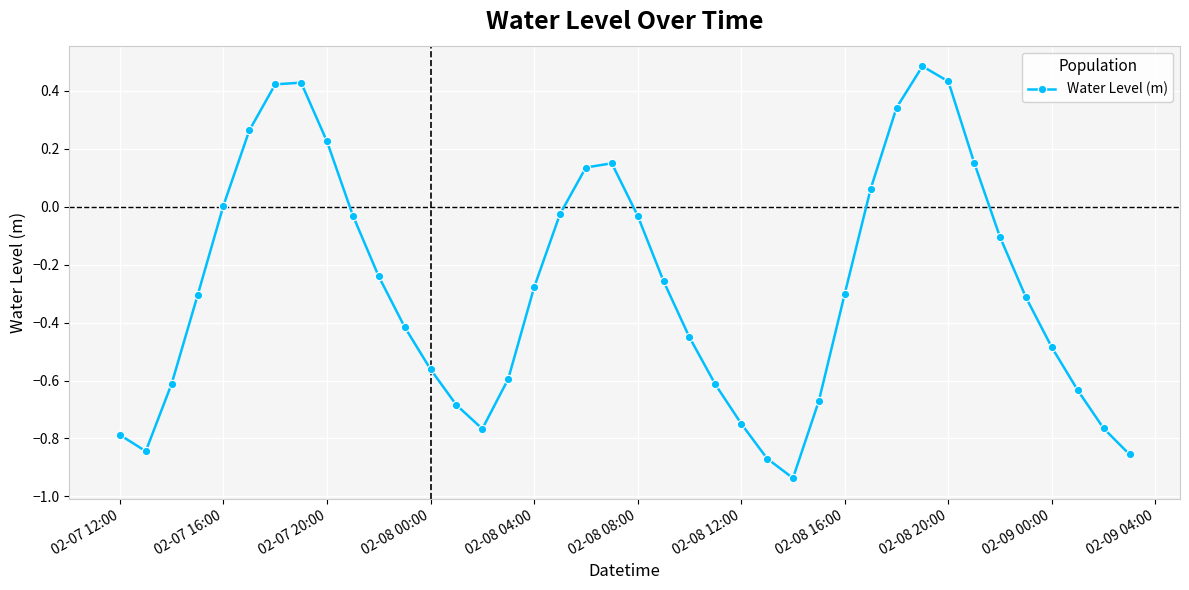

What is the difference between the maximum and minimum values?

1.4